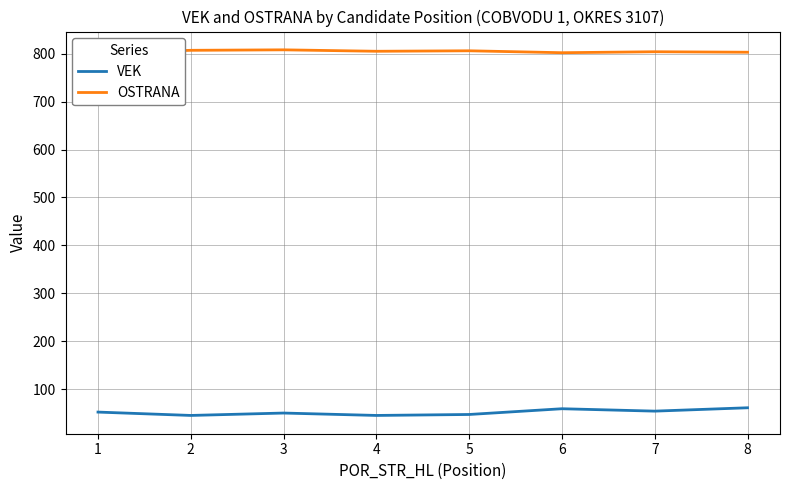

Which series has the largest range (max minus min)?

VEK